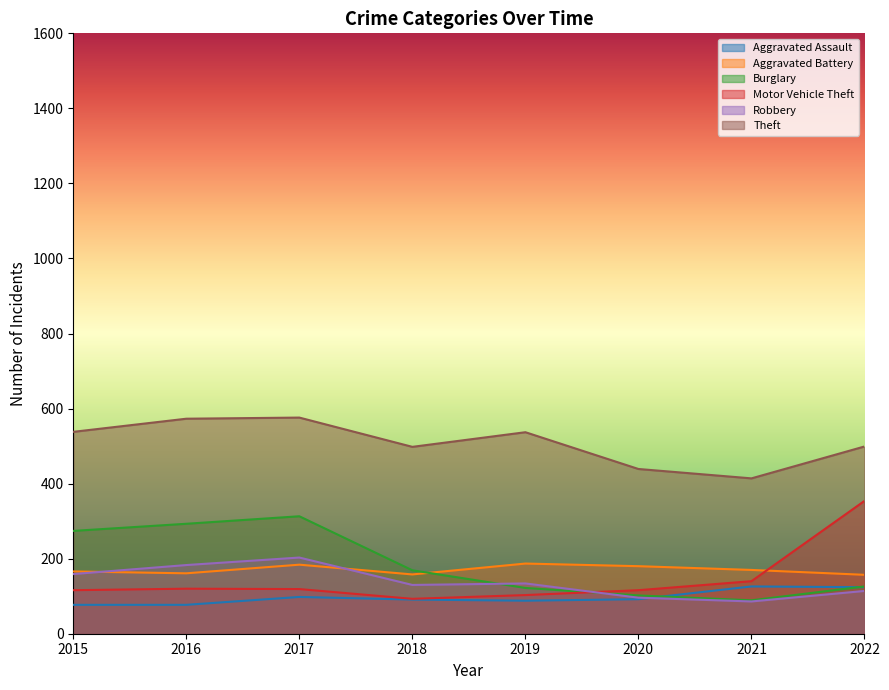

Which label corresponds to the largest value in the chart?

2017